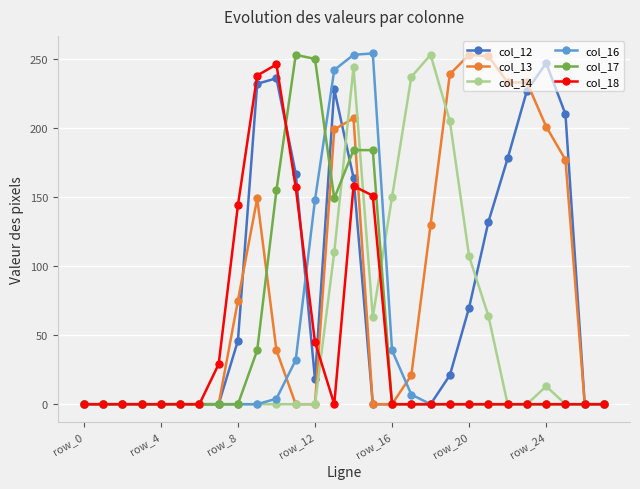

What is the highest value of the col_12 series?

247